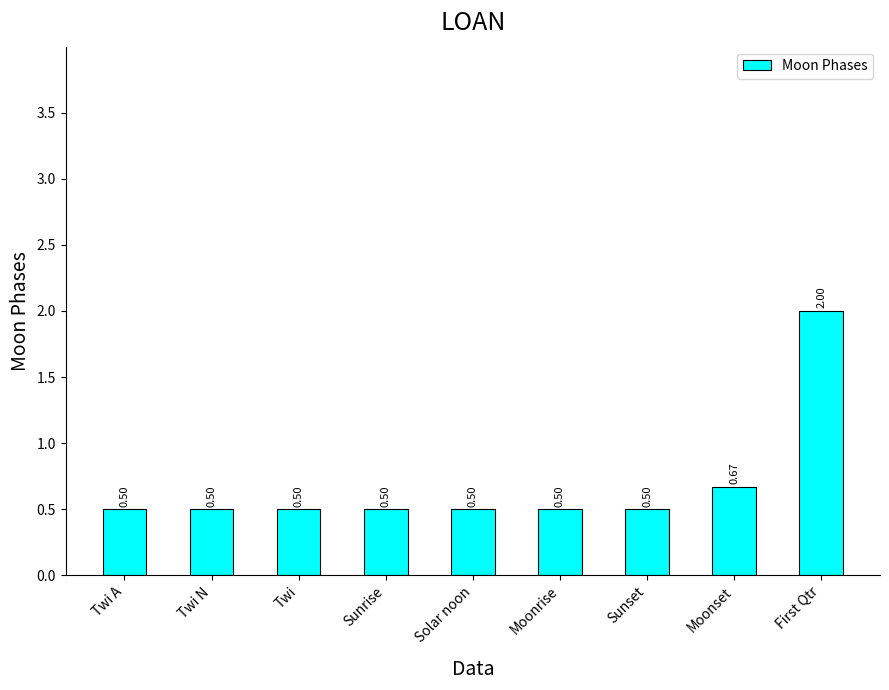

What is the label of the 4th bar from the left?

Sunrise